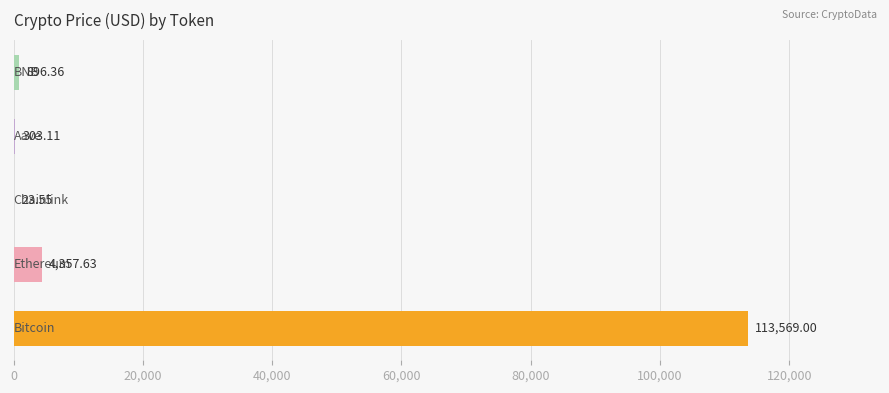

At which label is the value closest to 56796?

Ethereum